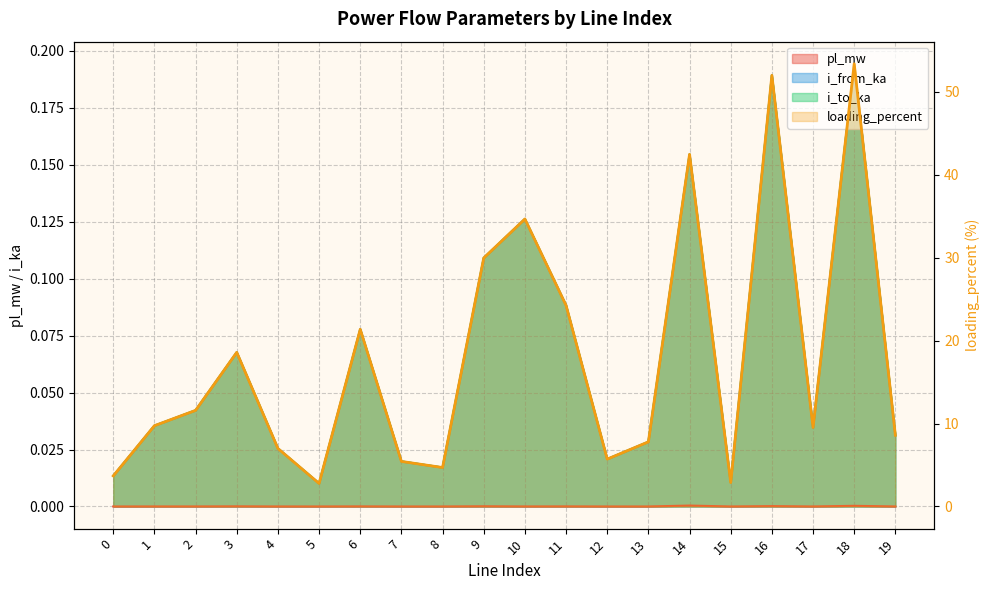

Which series changed the most between 3 and 11?

loading_percent